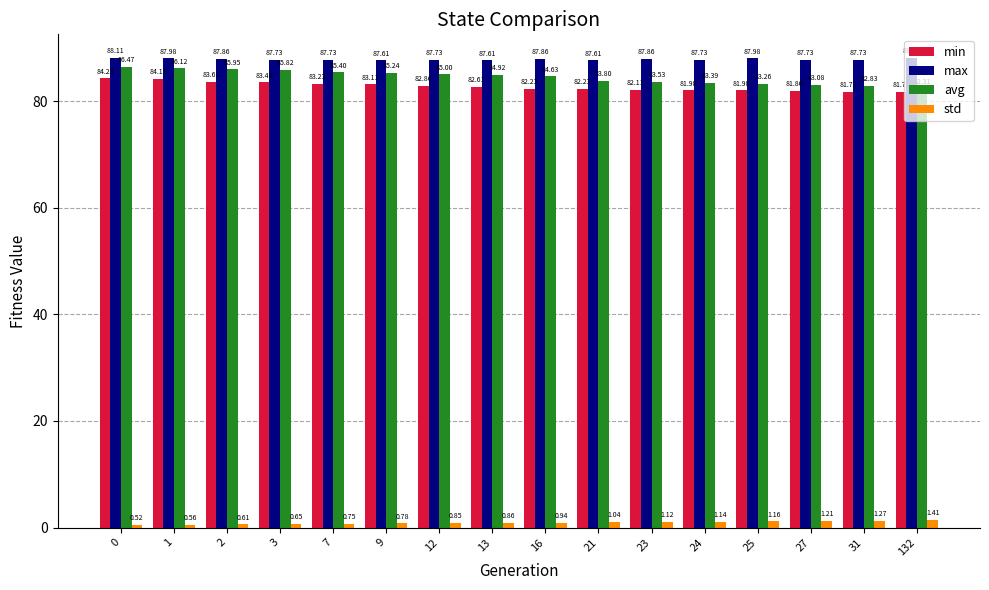

What is the difference between the second highest and second lowest values in the min series?

2.4